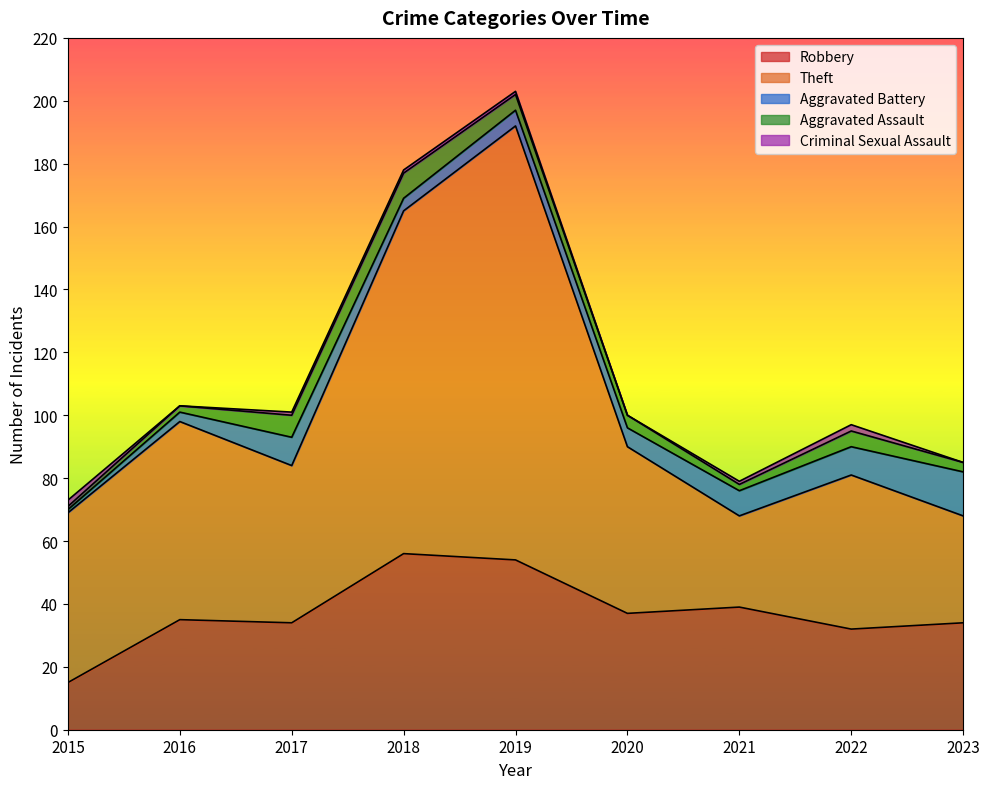

What is the difference between the highest and lowest values at 2023?

34